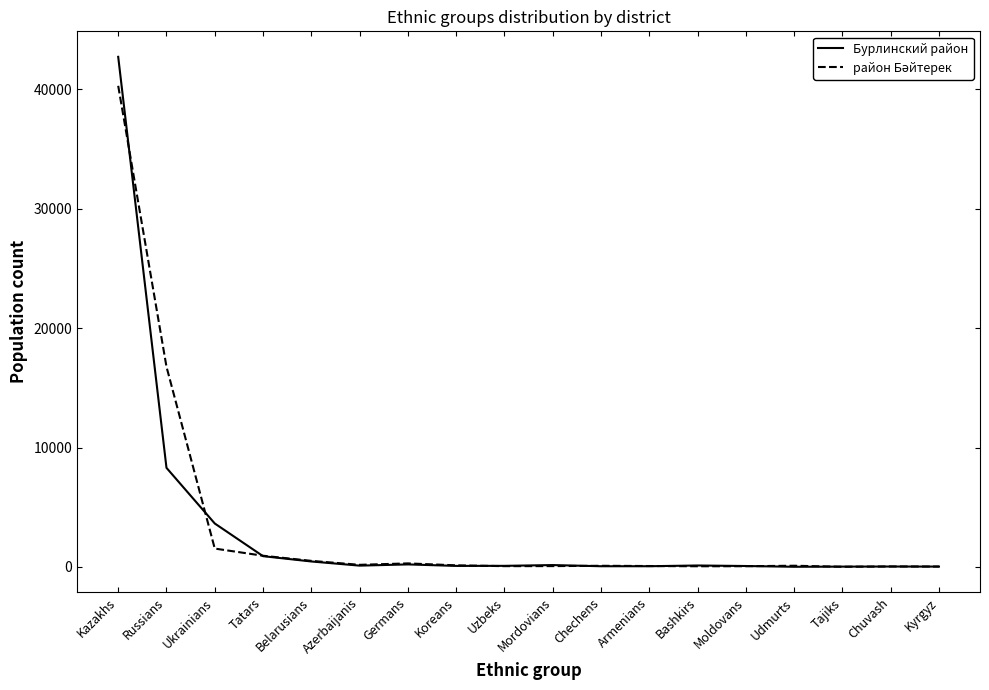

At which label is Бурлинский район closest to 21366?

Russians